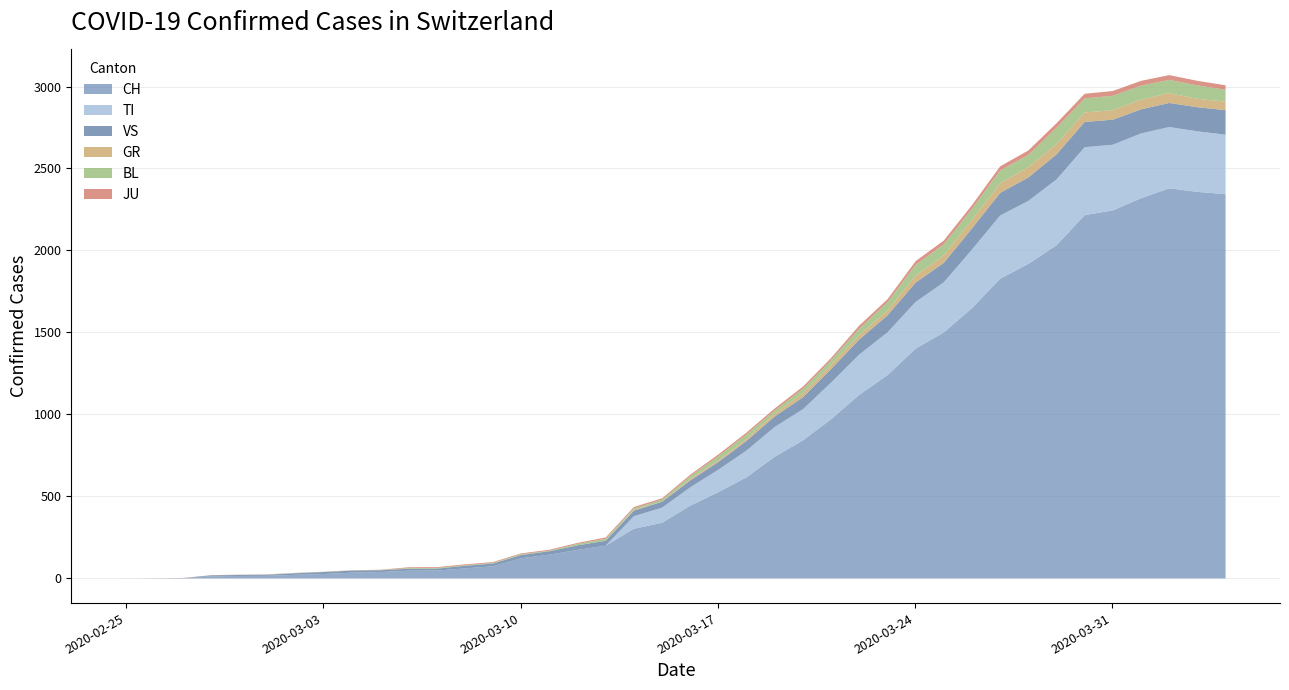

At which category is the sum across all series the highest?

2020-04-02